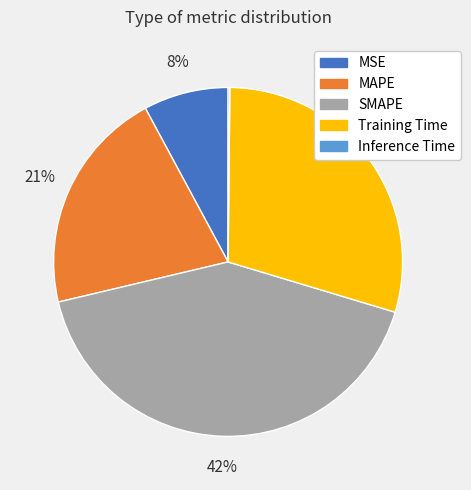

To the nearest percent, what portion does MSE represent?

8%